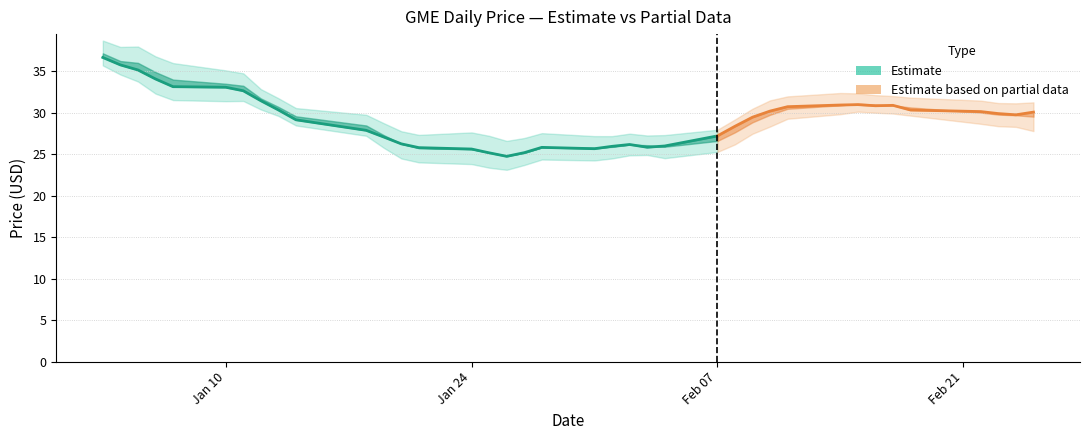

How many values in the Close series are below 29?

17